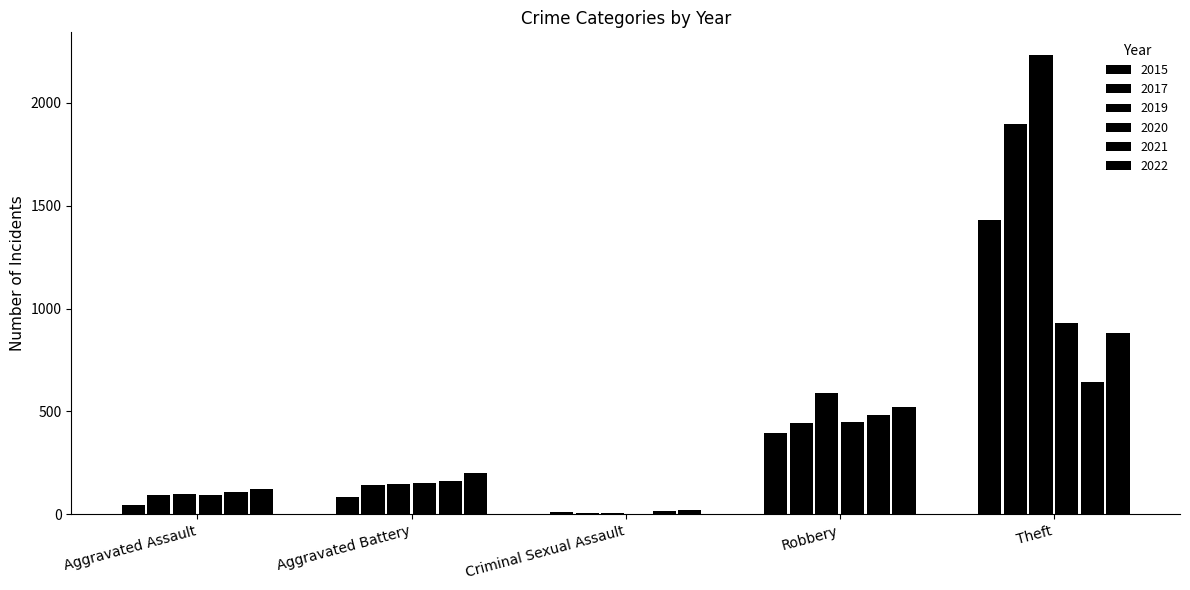

Reading left to right, transcribe all the data shown in this chart.

2015: 46	82	12	395	1429
2017: 95	142	8	446	1896
2019: 98	148	8	591	2230
2020: 94	150	3	450	930
2021: 110	163	14	484	642
2022: 121	202	23	520	880